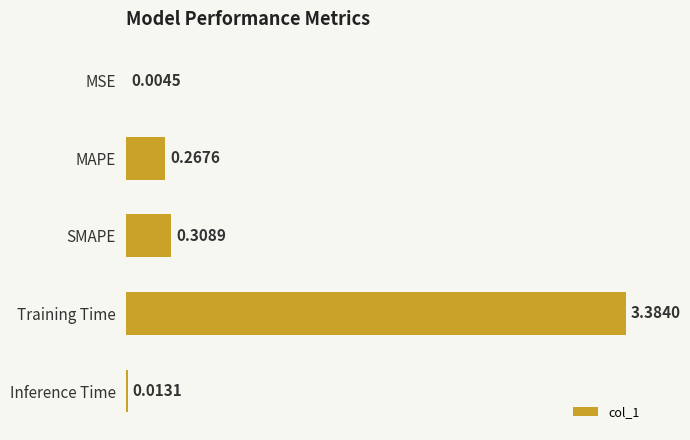

Where is the data nearest to the value 1?

SMAPE